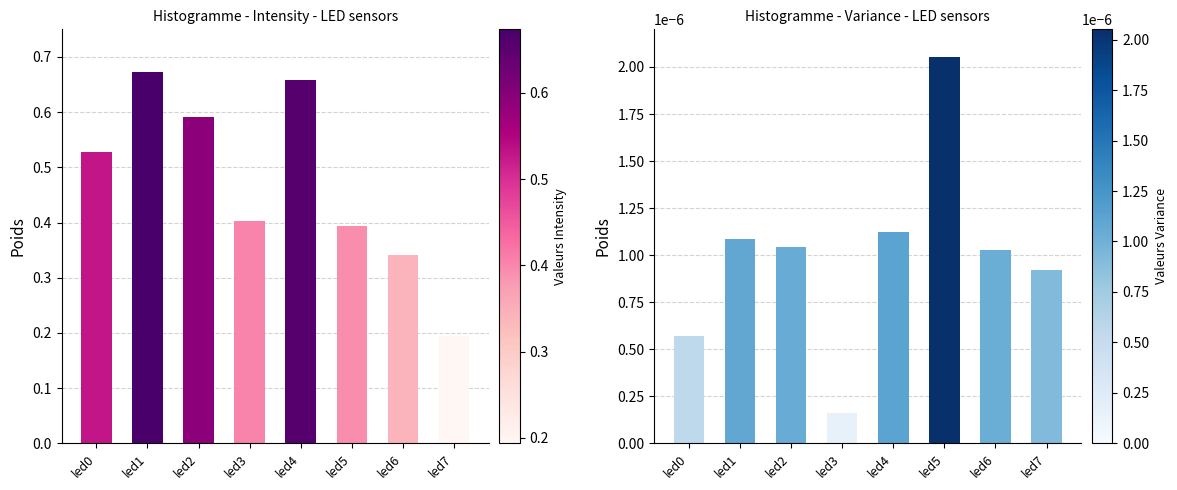

Reading right to left, what are all the values shown in this chart?

intensity: 0.2	0.3	0.4	0.7	0.4	0.6	0.7	0.5
variance: 0.0	0.0	0.0	0.0	0.0	0.0	0.0	0.0